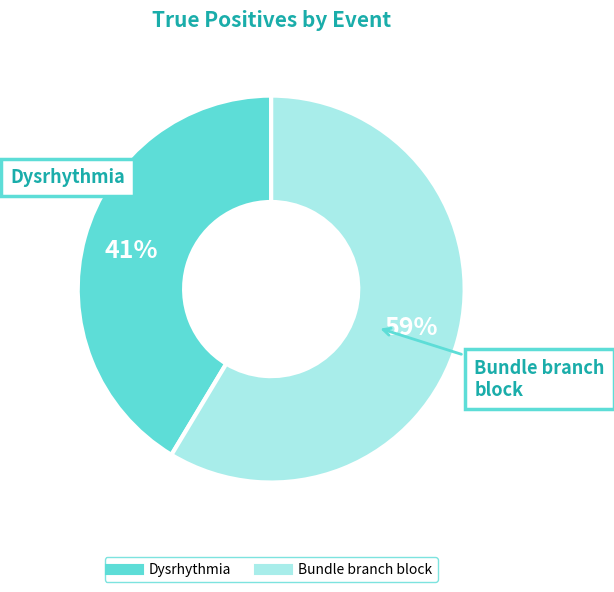

Approximately how many times larger is the value at Dysrhythmia compared to Bundle branch block?

0.7